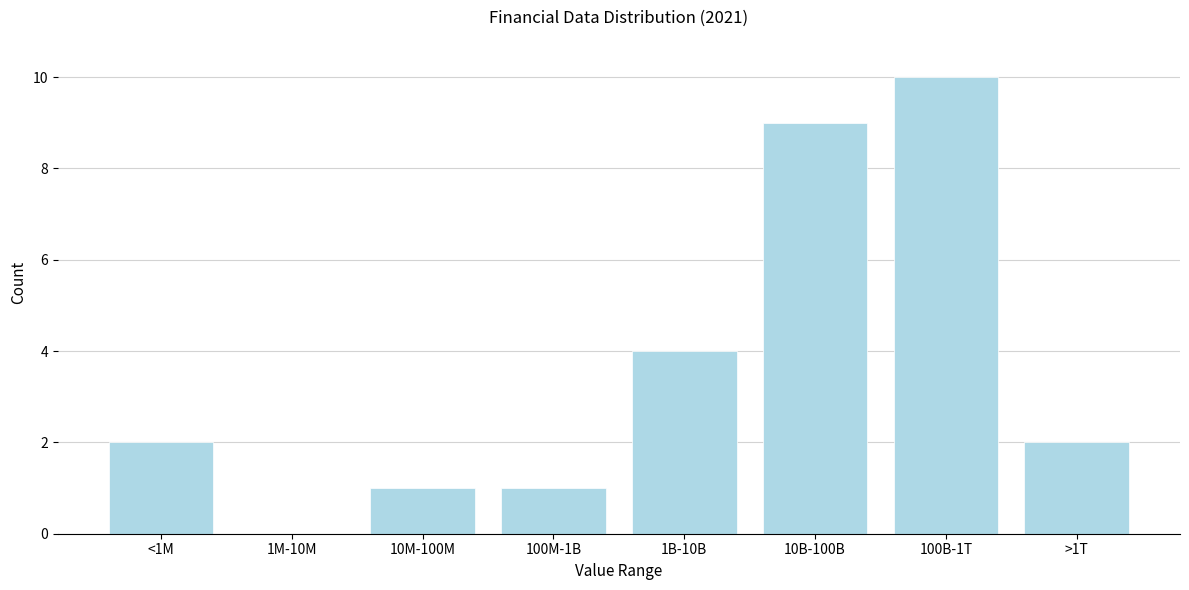

Reading right to left, extract all data points from this chart.

>1T=2	100B-1T=10	10B-100B=9	1B-10B=4	100M-1B=1	10M-100M=1	1M-10M=0	<1M=2